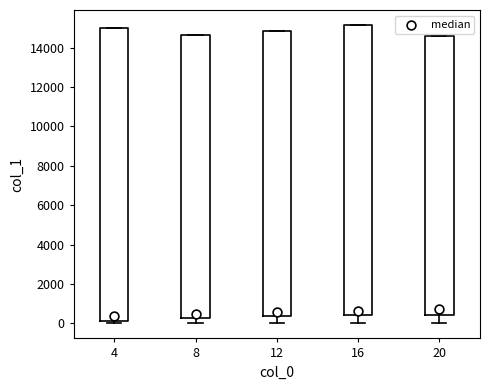

Reading left to right, read every box against the y-axis: the position of its median line, the range the box covers, and the ends of its whiskers. The values are not printed on the chart, so give them approximately, as read against the axis.

4: median 400, box 200 to 15000, whiskers 0 to 15000
8: median 400, box 200 to 14600, whiskers 0 to 14600
12: median 600, box 400 to 14800, whiskers 0 to 14800
16: median 600, box 400 to 15200, whiskers 0 to 15200
20: median 800, box 400 to 14600, whiskers 0 to 14600